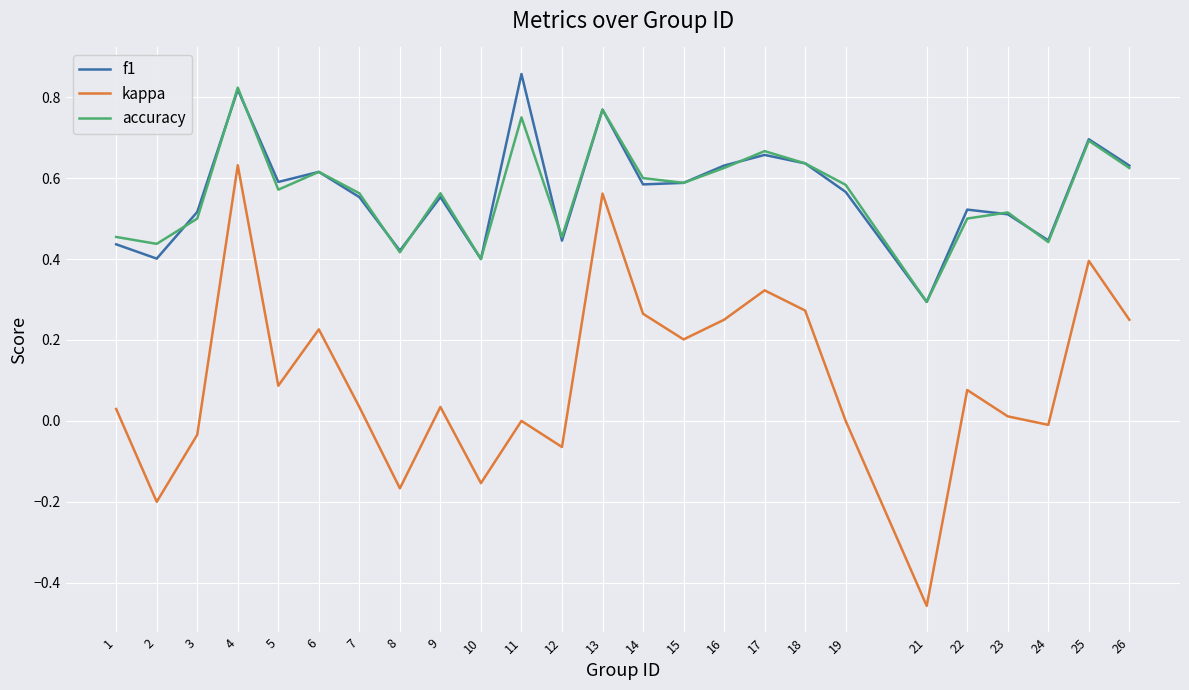

What is the sum of all f1 values?

14.1